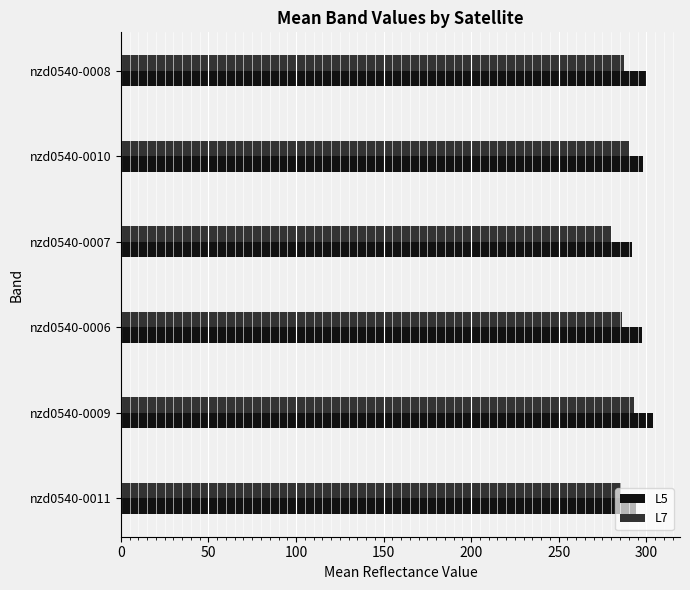

What is the difference between the maximum and minimum values in the L7 series?

13.6